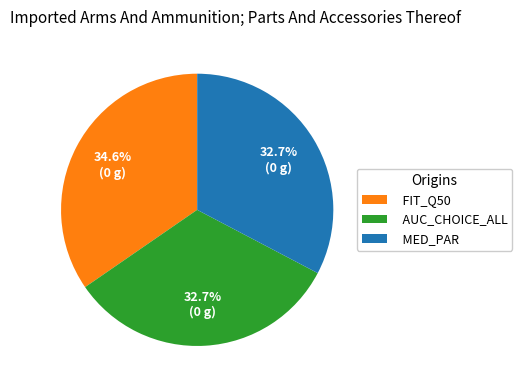

Do MED_PAR and FIT_Q50 together represent more than half of the pie?

Yes